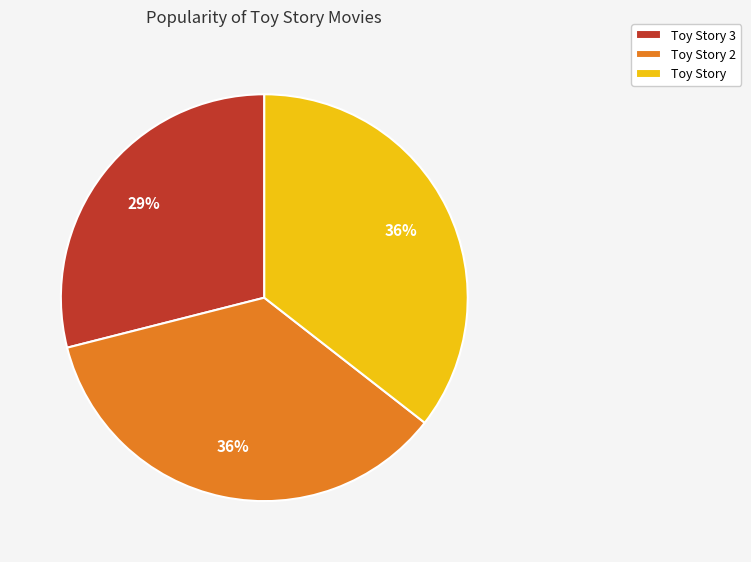

Which slice is the smallest?

Toy Story 3